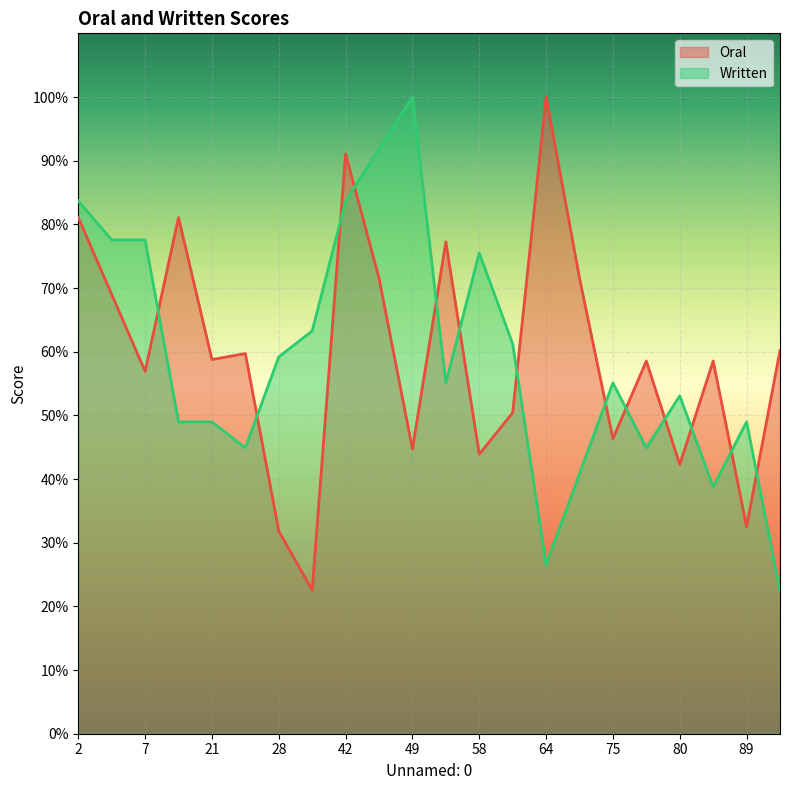

True or false: Written and Oral cross at least once.

True